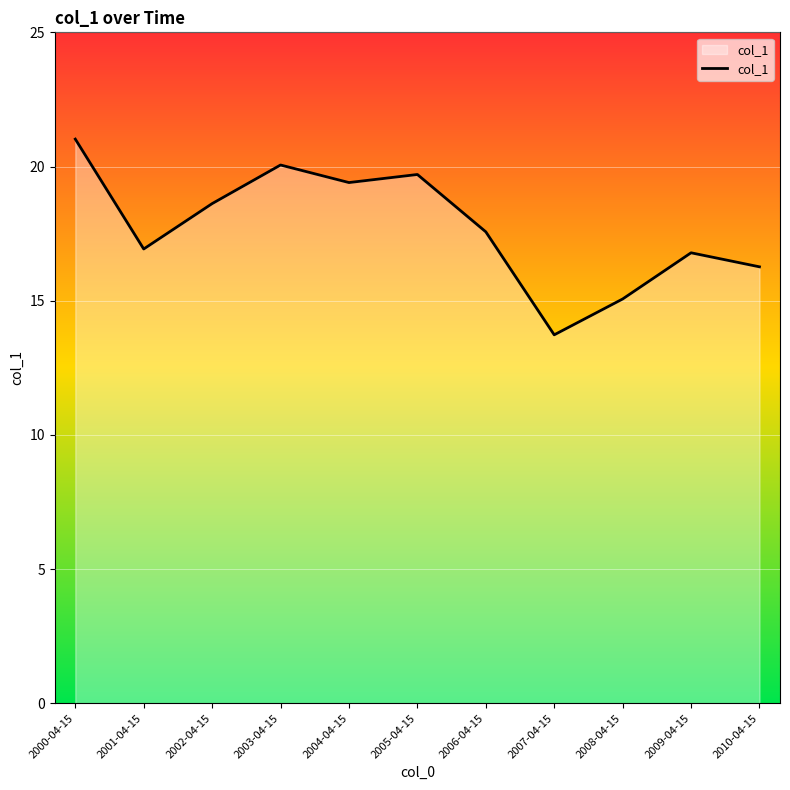

What is the difference between the values at 2006-04-15 and 2005-04-15?

2.1